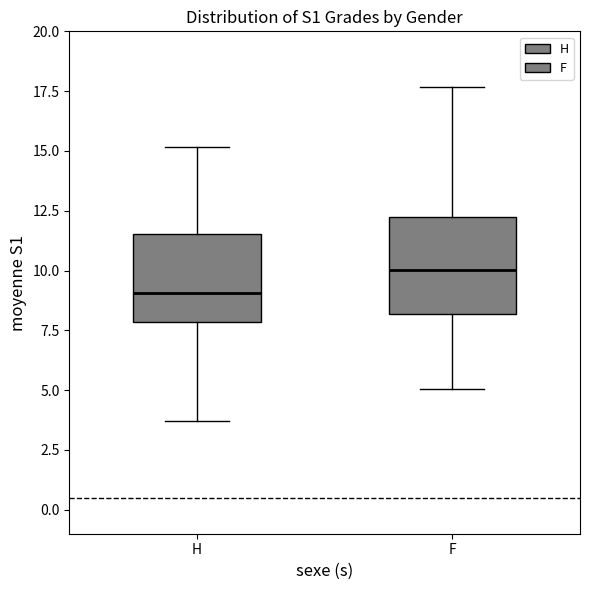

Reading left to right, read every box against the y-axis: the position of its median line, the range the box covers, and the ends of its whiskers. The values are not printed on the chart, so give them approximately, as read against the axis.

H: median 9.0, box 8.0 to 11.5, whiskers 3.5 to 15.0
F: median 10.0, box 8.0 to 12.5, whiskers 5.0 to 17.5